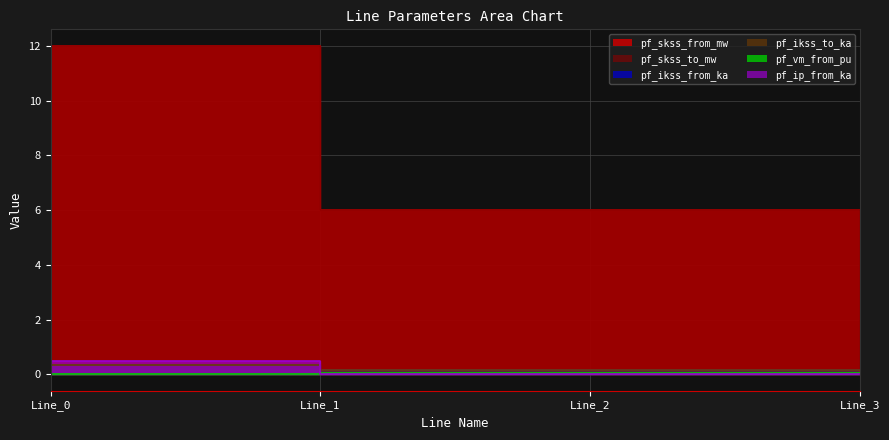

True or false: pf_vm_from_pu has more than 2 points higher than both neighbors.

False